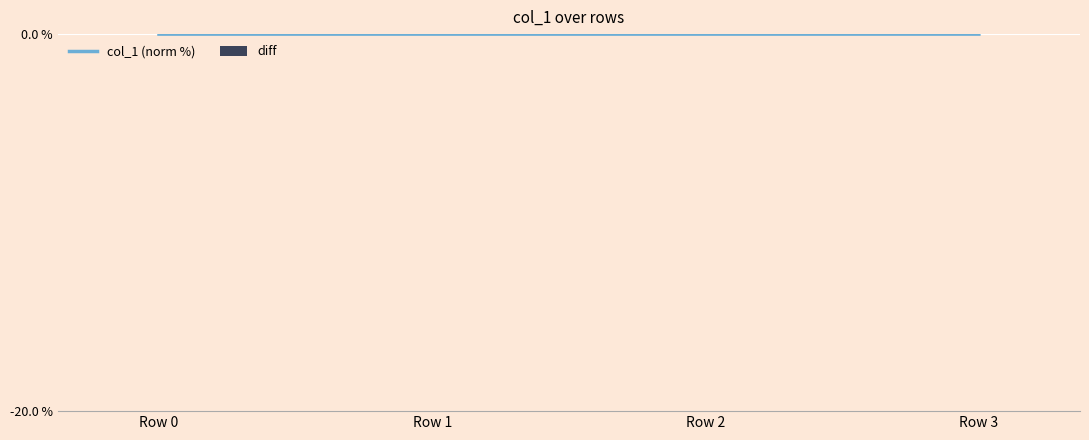

Which category has the lowest value in the diff series?

Row 2